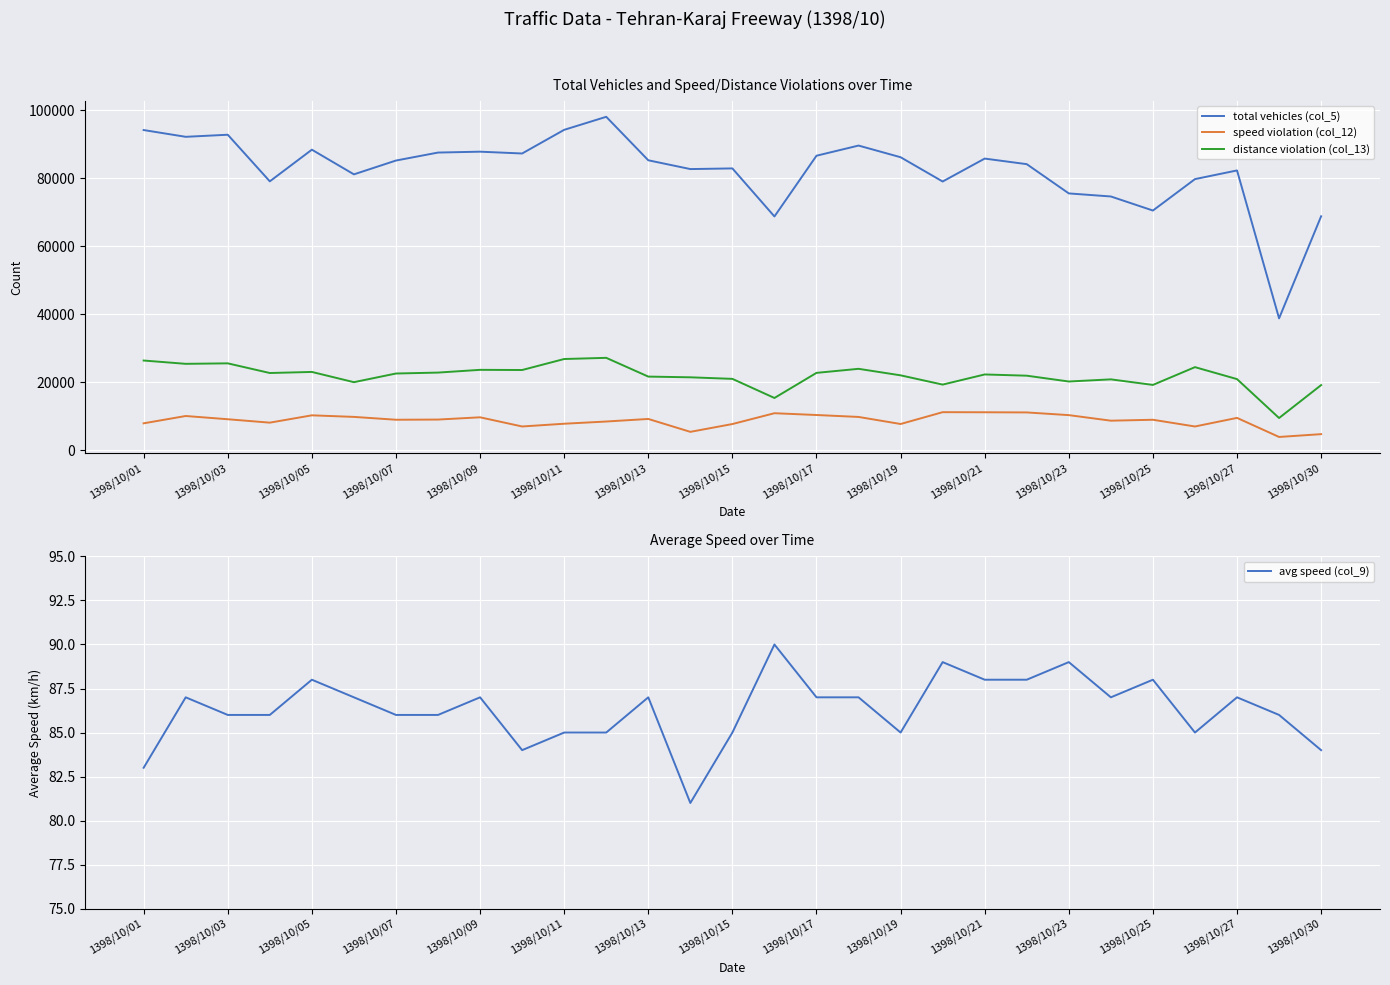

True or false: speed violation (col_12) and distance violation (col_13) cross at least once.

False